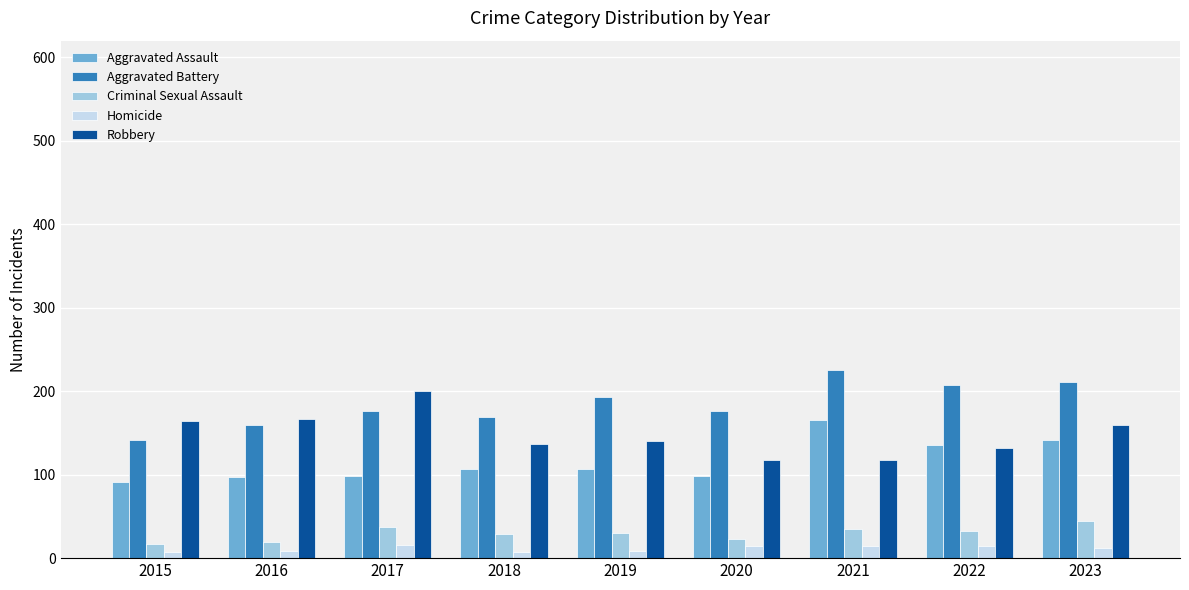

List the series in order of their peak value, lowest first.

Homicide, Criminal Sexual Assault, Aggravated Assault, Robbery, Aggravated Battery